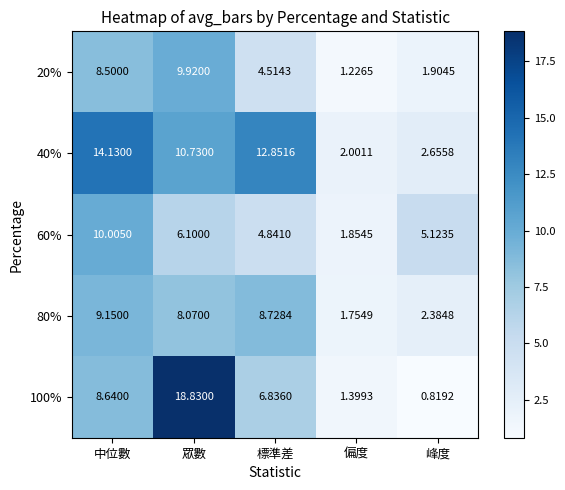

Rank the series by their maximum value, from highest to lowest.

100%, 40%, 60%, 20%, 80%